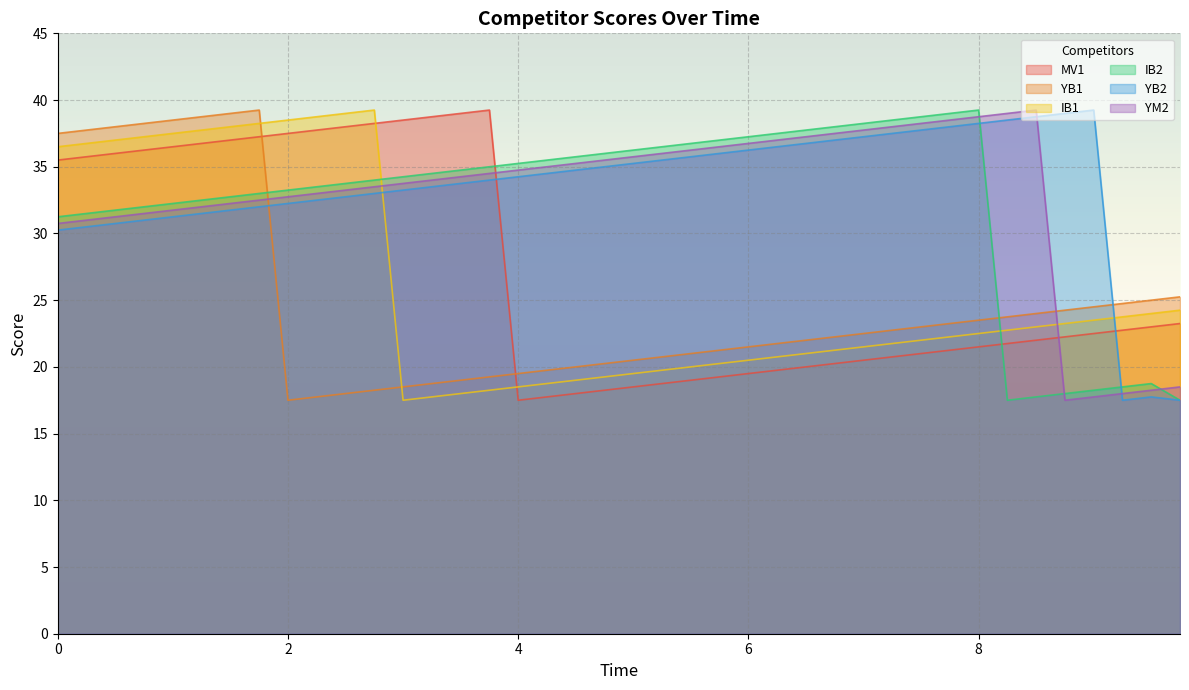

The value of MV1 at 6.5 is 20.0. True or false?

True